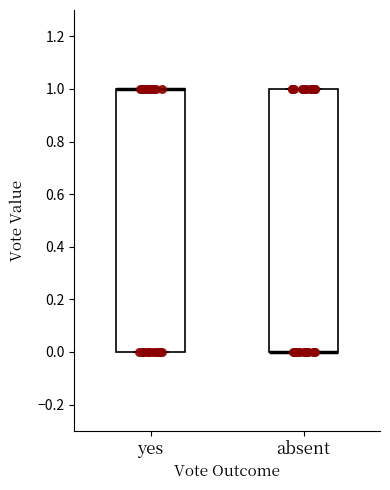

Reading left to right, transcribe this box plot: for each box, give where its median line is, the range the box spans, and where its two whiskers end, as read against the y-axis. The values are not printed on the chart, so give them approximately, as read against the axis.

yes: median 1 (drawn on the box's upper edge), box 0 to 1, whiskers 0 to 1
absent: median 0 (drawn on the box's lower edge), box 0 to 1, whiskers 0 to 1